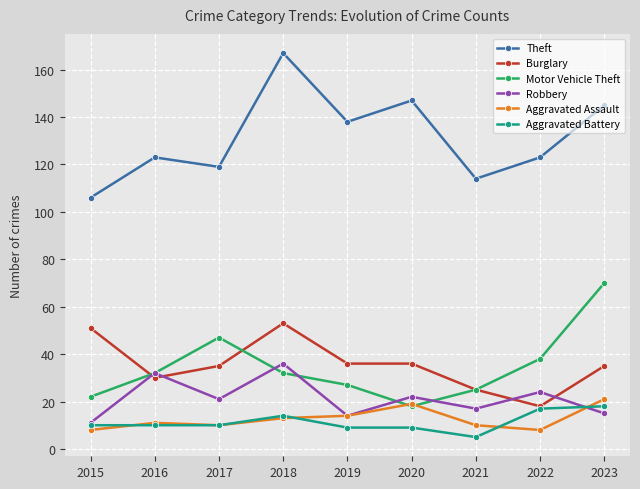

How many interior local peaks does the Motor Vehicle Theft series have?

1